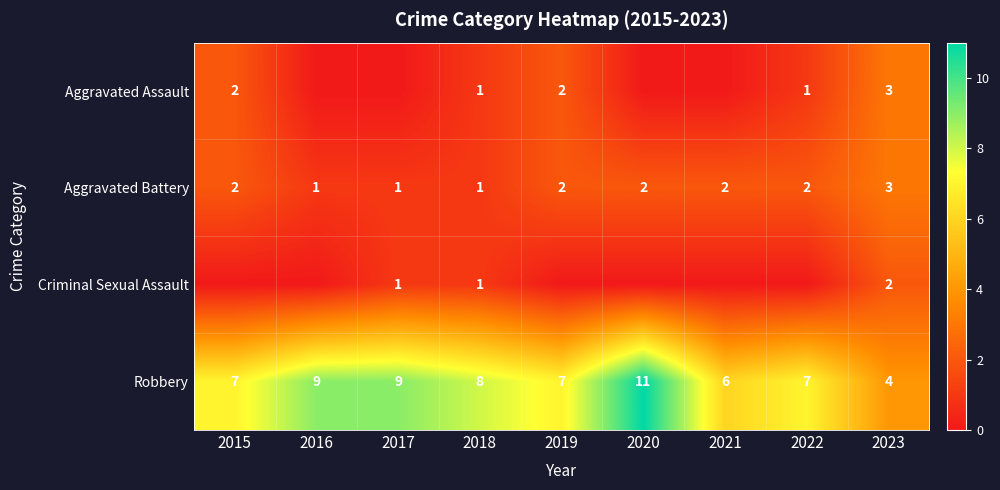

True or false: Aggravated Battery has a value of 2 at 2016.

False